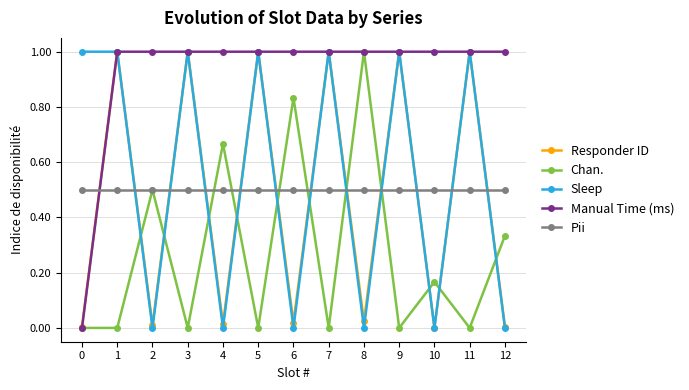

What is the maximum value for Chan.?

1.0